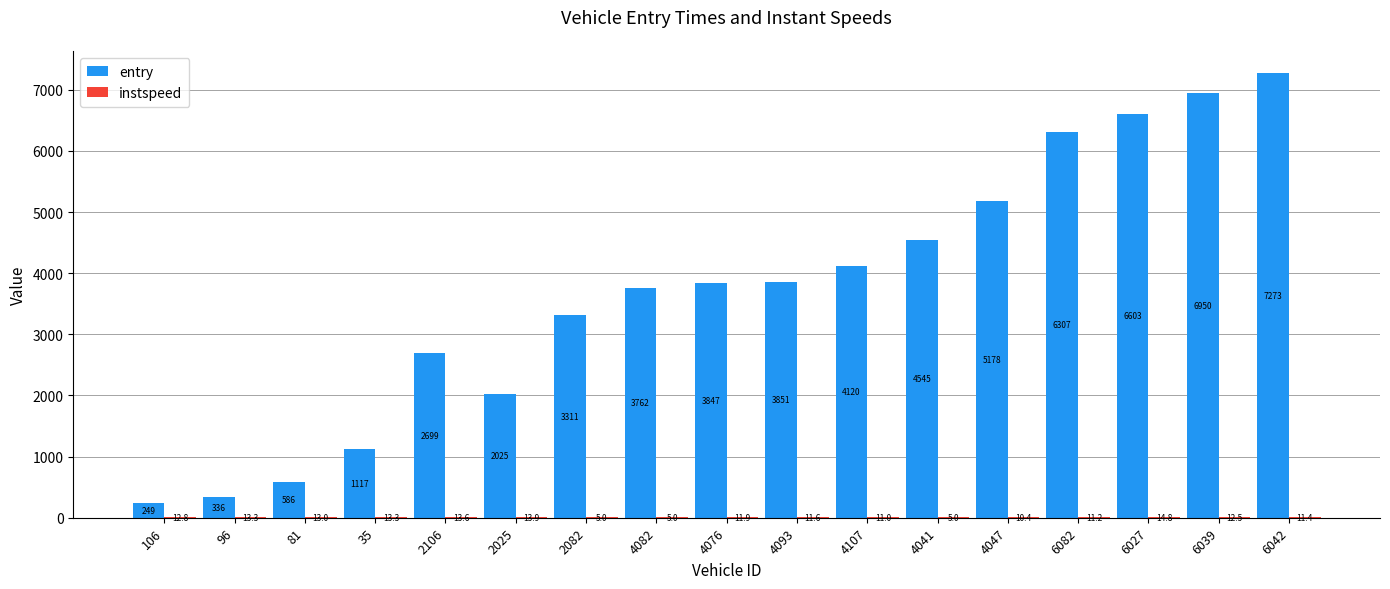

Are the bars grouped side by side (vs. stacked)?

Yes